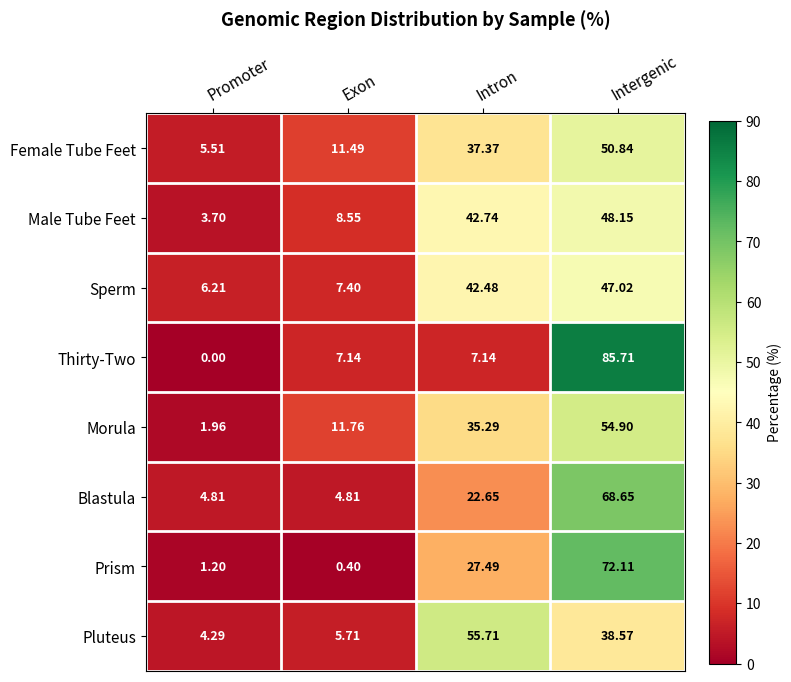

Which series has the largest total across all categories?

Female Tube Feet